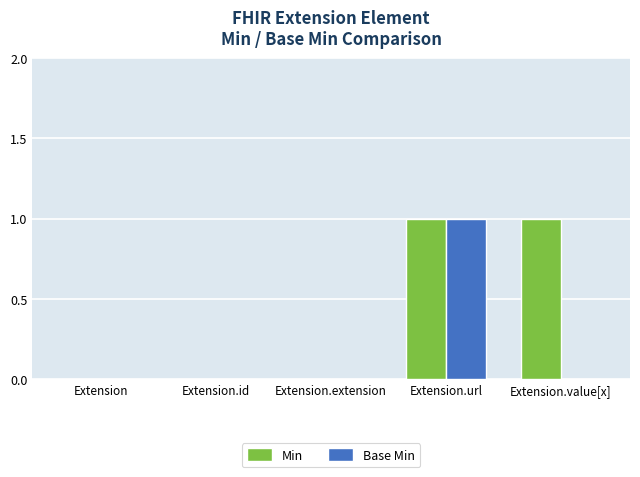

Which series has the largest total across all categories?

Min